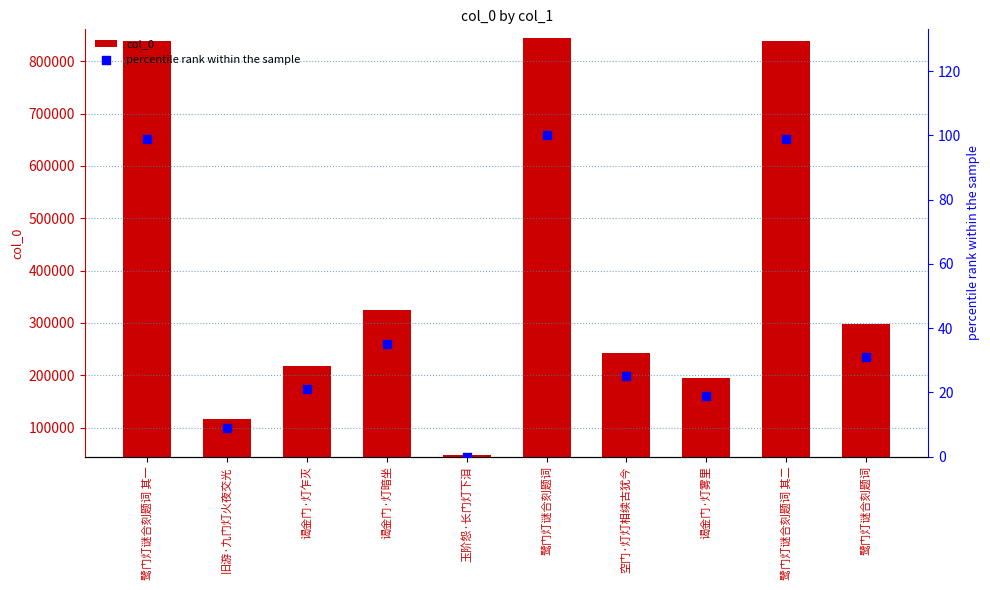

Which series reaches the maximum Y coordinate?

col_0